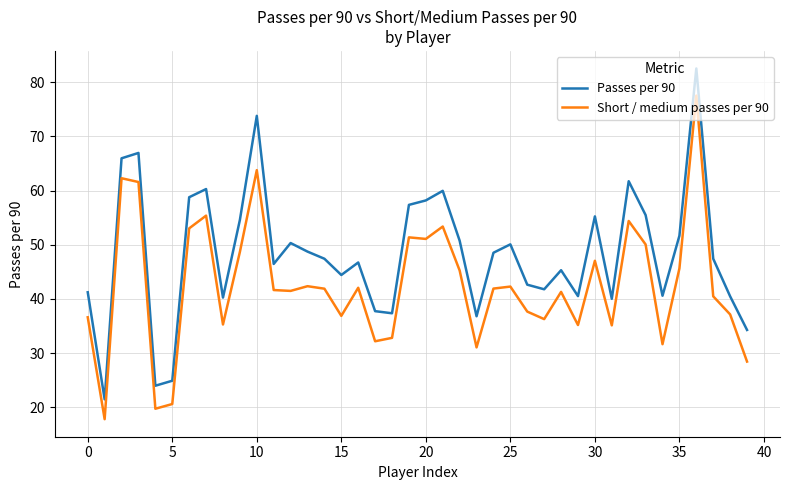

True or false: Passes per 90 and Short / medium passes per 90 intersect in this chart.

False